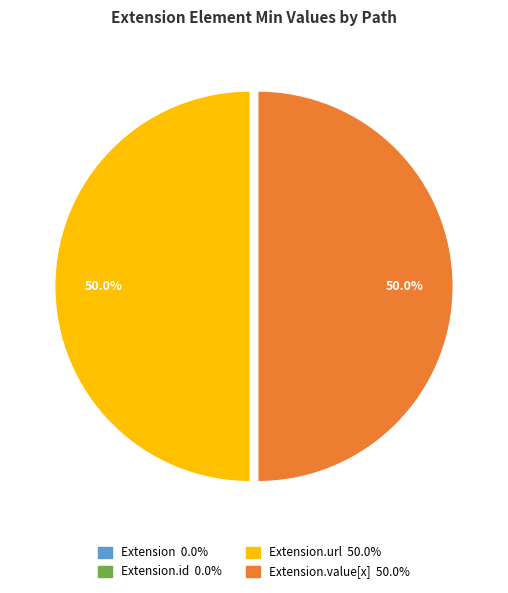

How many slices are in this pie chart?

4